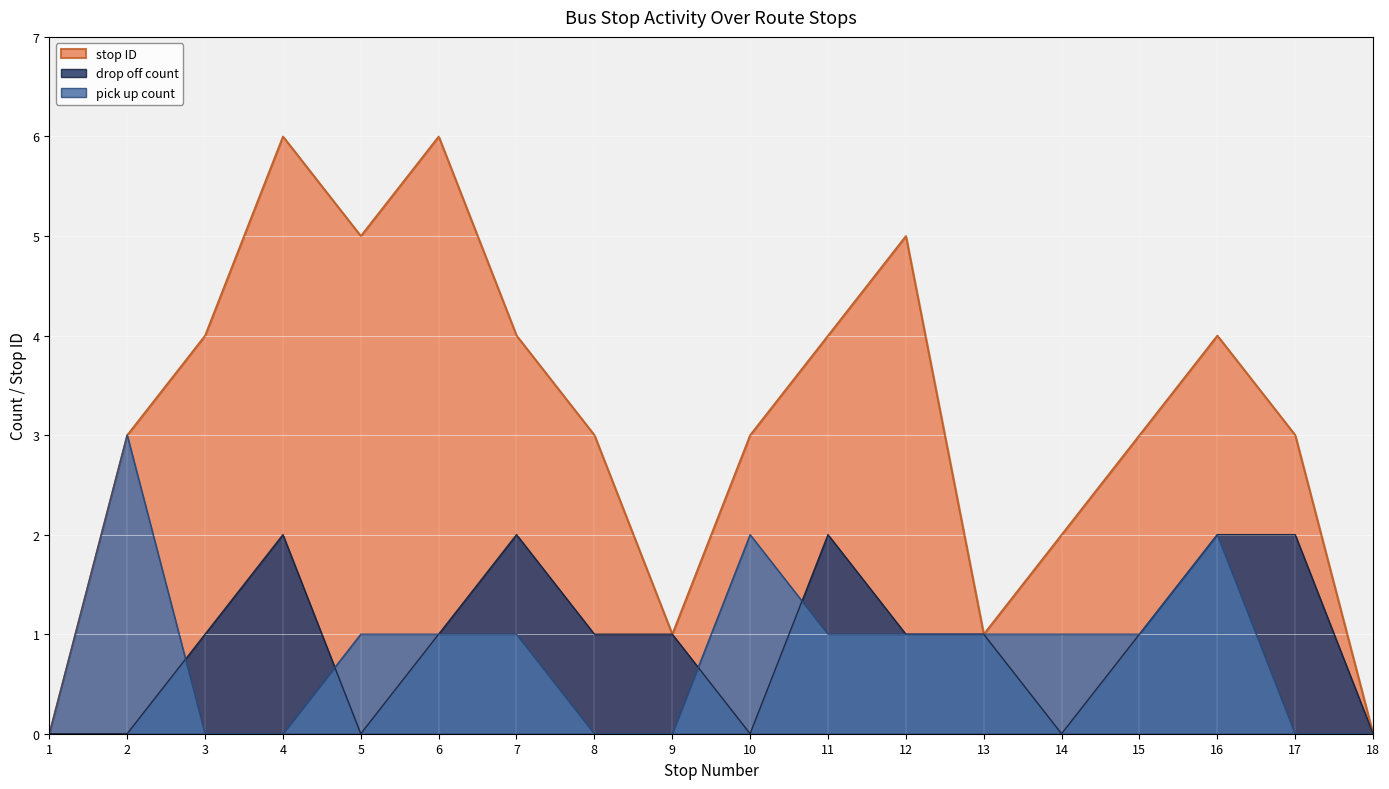

True or false: stop ID and pick up count cross at least once.

False